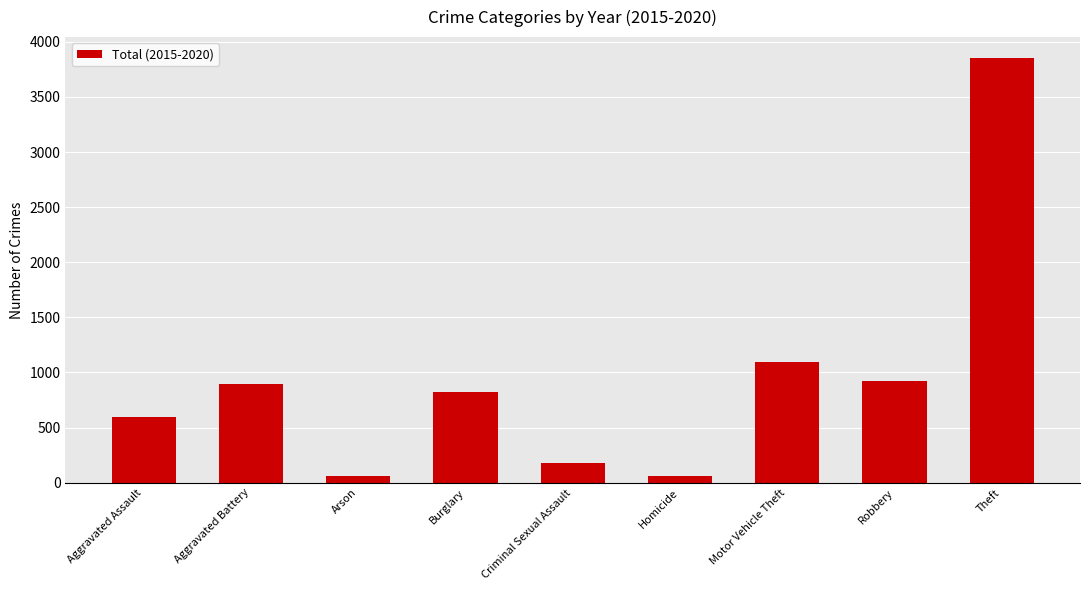

What is the label of the 6th bar from the left?

Homicide